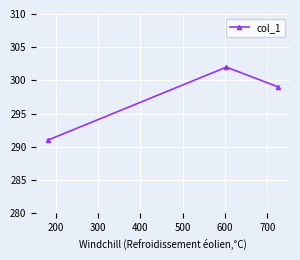

What is the average value?

297